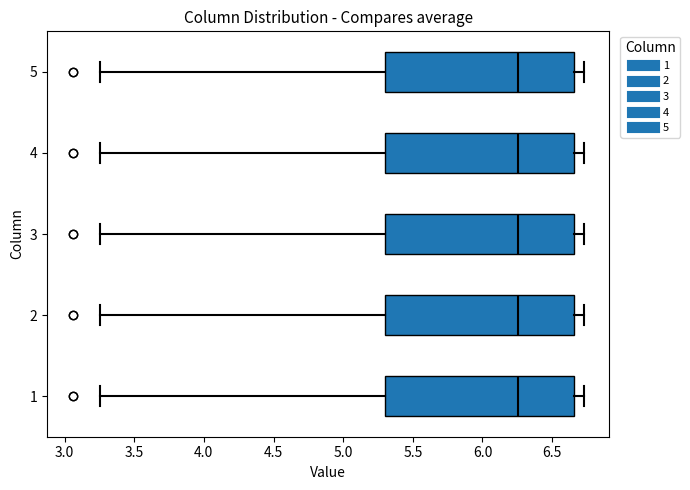

Reading bottom to top, transcribe this box plot: for each box, give where its median line is, the range the box spans, and where its two whiskers end, as read against the x-axis. The values are not printed on the chart, so give them approximately, as read against the axis.

1: median 6.25, box 5.30 to 6.65, whiskers 3.25 to 6.75
2: median 6.25, box 5.30 to 6.65, whiskers 3.25 to 6.75
3: median 6.25, box 5.30 to 6.65, whiskers 3.25 to 6.75
4: median 6.25, box 5.30 to 6.65, whiskers 3.25 to 6.75
5: median 6.25, box 5.30 to 6.65, whiskers 3.25 to 6.75